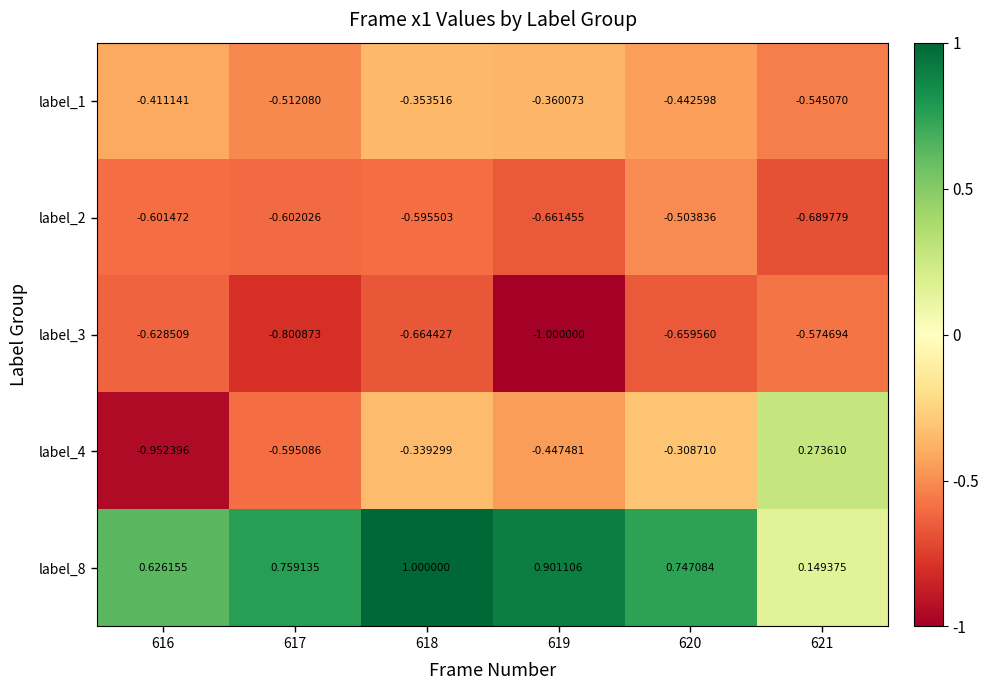

Is the value of label_8 at 620 greater than the value of label_3 at 620?

Yes